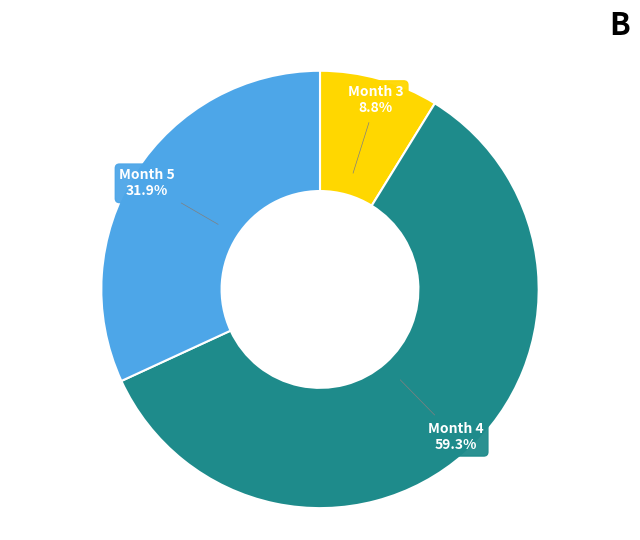

Is there any slice that represents more than half of the pie?

Yes